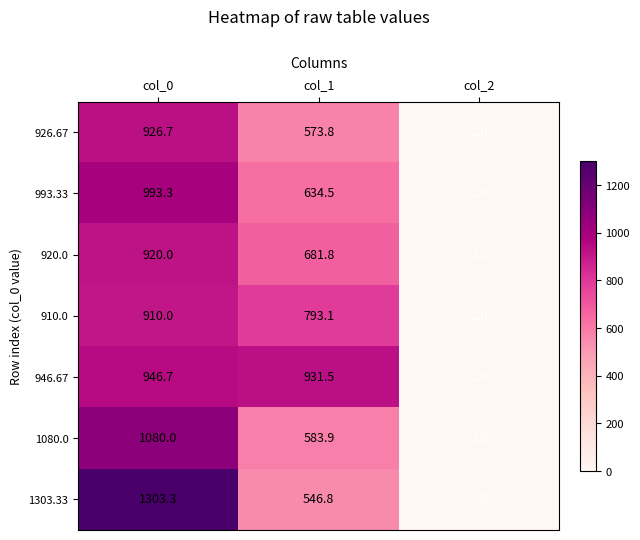

The value of 946.67 at col_2 is 2.0. True or false?

True